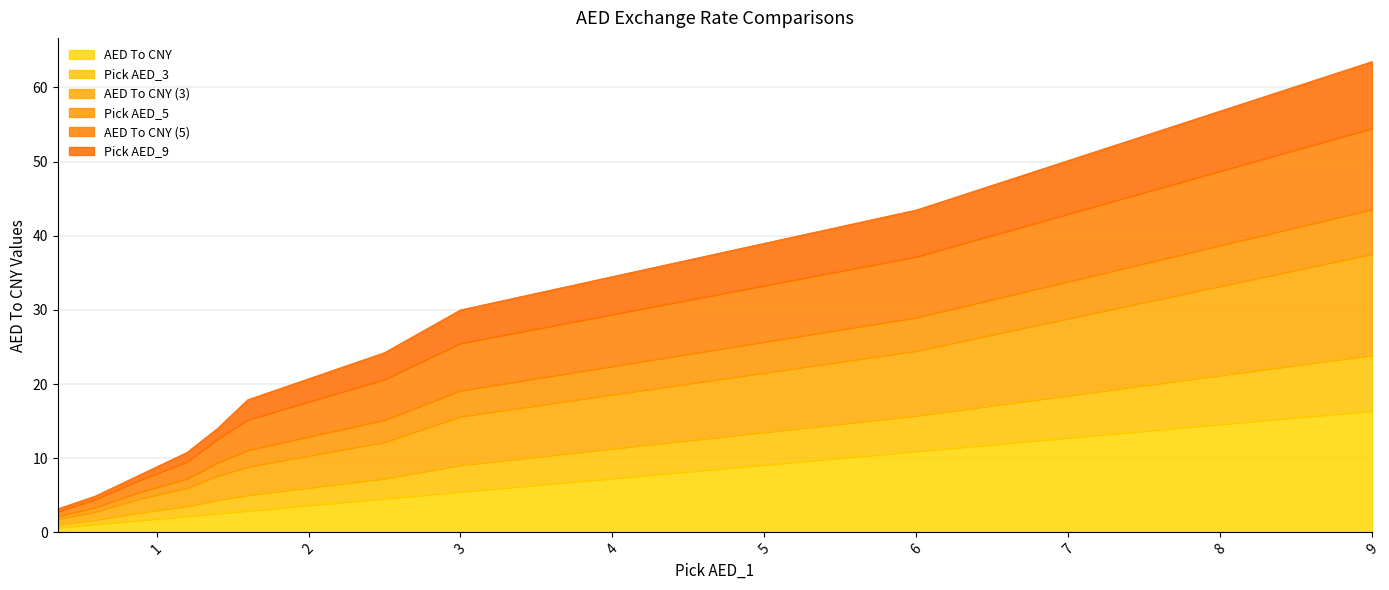

True or false: AED To CNY and Pick AED_9 intersect in this chart.

False